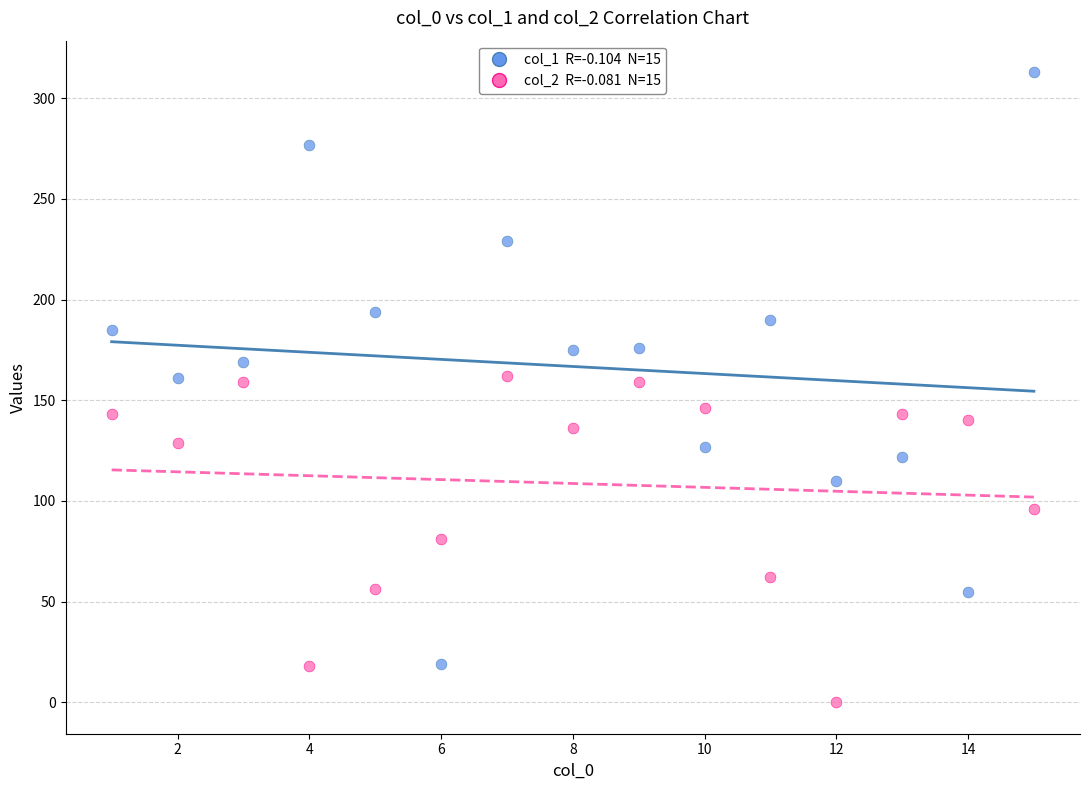

Across all data points, what is the range of Y values (max minus min)?

313